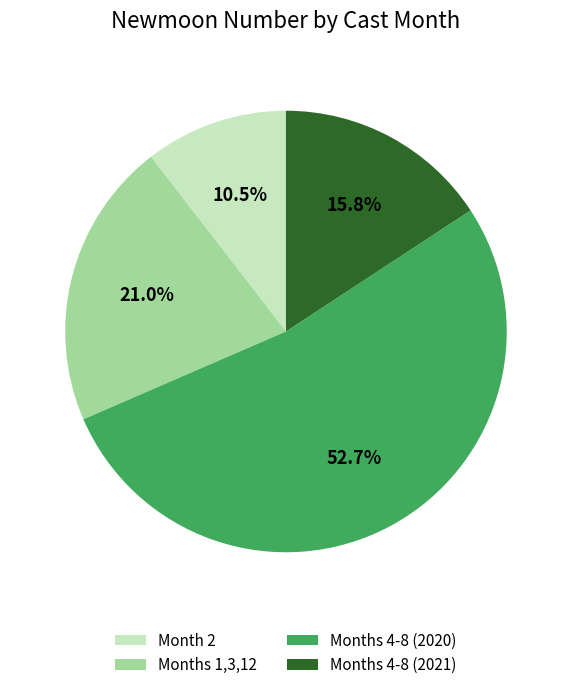

Rank the categories by value from lowest to highest.

Month 2, Months 4-8 (2021), Months 1,3,12, Months 4-8 (2020)